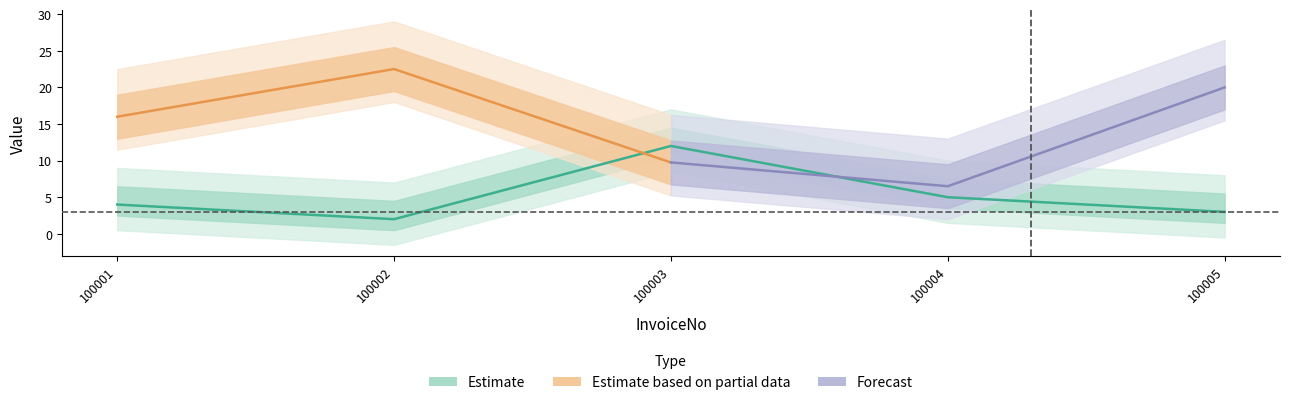

Approximately how many times larger is the value at 100001 compared to 100004?

0.8